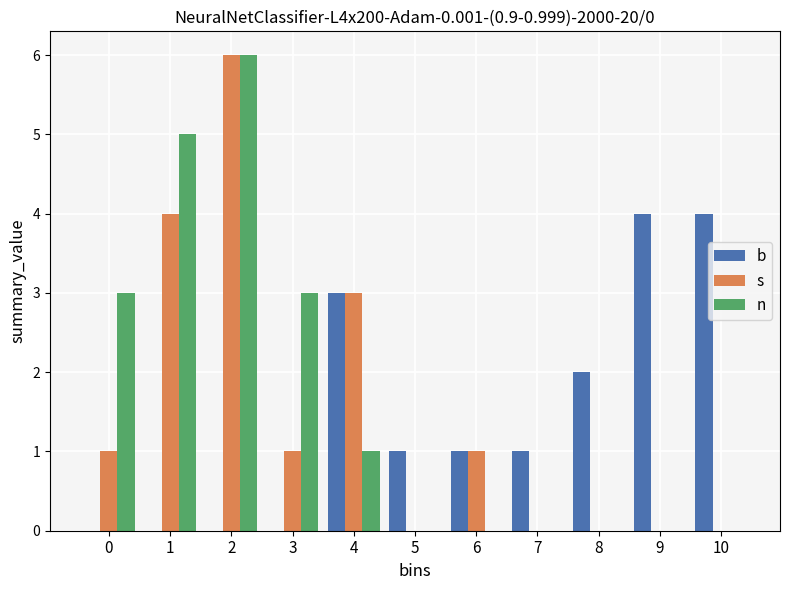

Which series changed the most between 3 and 4?

b